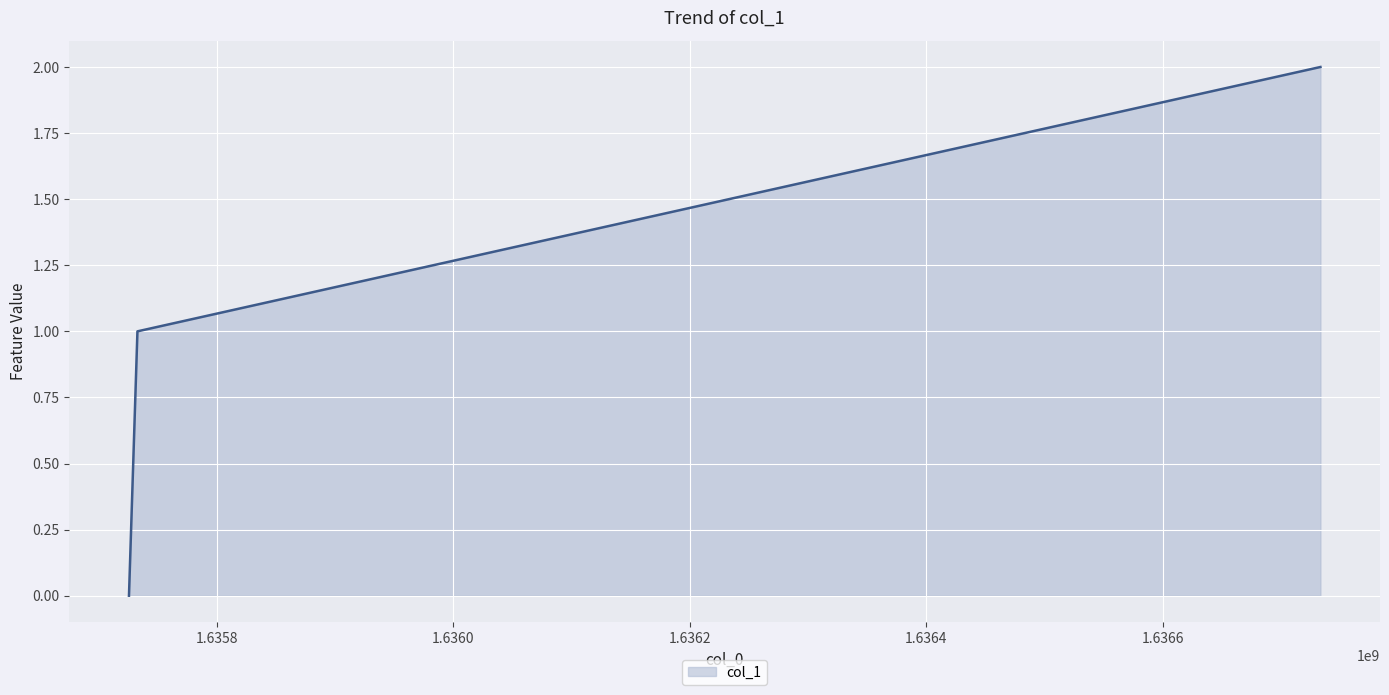

Count the number of categories in the chart.

3